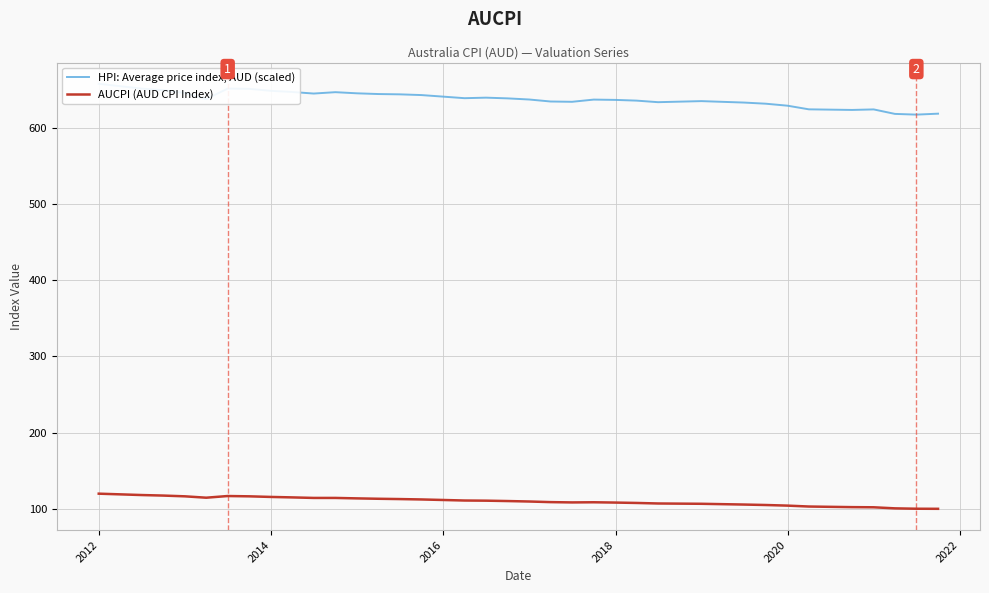

Reading left to right, what are all the values shown in this chart?

HPI: Average price index, AUD (scaled): 658.4	655.2	652.1	650.0	646.3	638.2	652.1	651.7	649.1	647.6	645.5	647.3	645.9	644.9	644.5	643.5	641.5	639.5	640.1	639.2	637.7	635.1	634.7	637.6	637.2	636.2	634.2	634.9	635.6	634.7	633.7	632.2	629.6	624.8	624.4	624.0	624.7	618.8	617.9	619.1
AUCPI (AUD CPI Index): 119.7	118.8	117.9	117.2	116.2	114.4	116.6	116.2	115.4	114.8	114.1	114.1	113.5	113.0	112.6	112.1	111.4	110.7	110.5	110.0	109.4	108.6	108.2	108.4	108.0	107.5	106.8	106.6	106.4	105.9	105.4	104.8	104.0	102.8	102.4	102.0	101.8	100.4	99.9	99.8